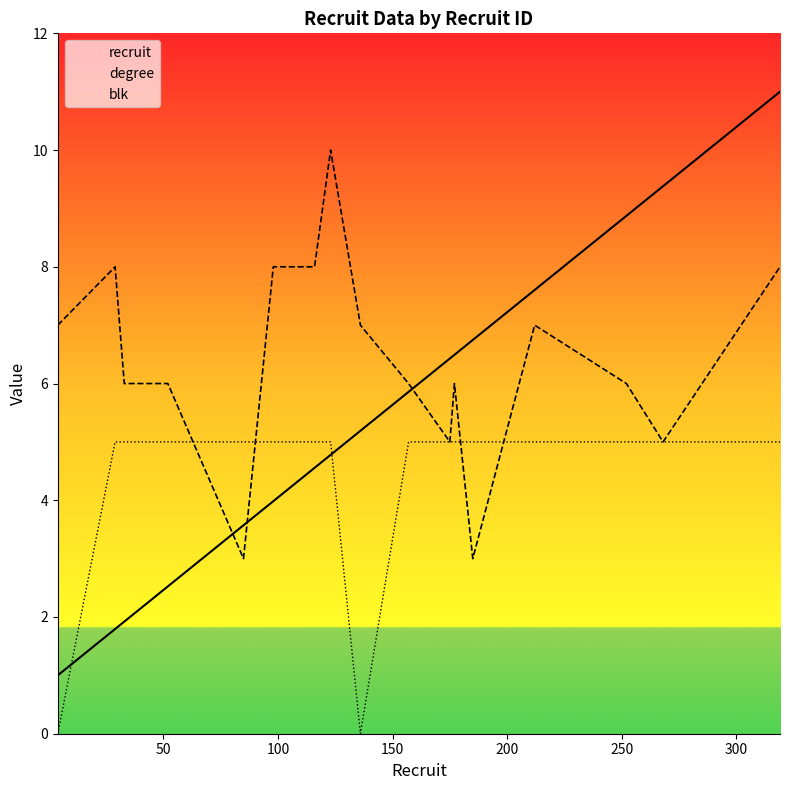

Which series ends up on top after the final intersection of recruit and blk?

recruit